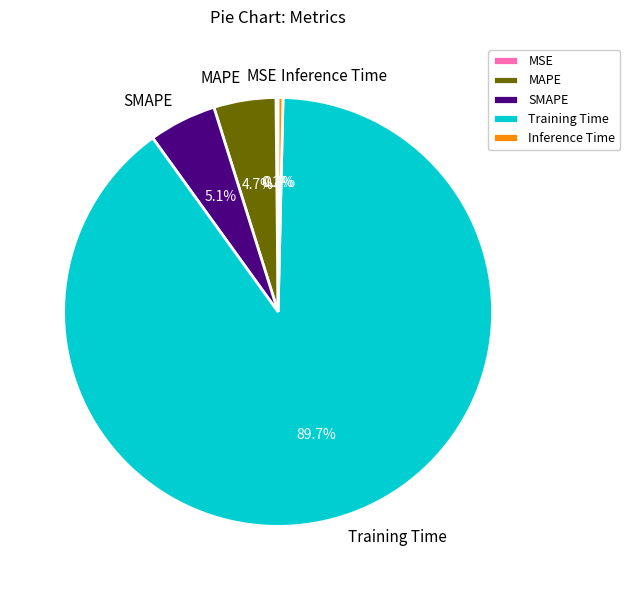

What percentage do Inference Time and SMAPE together represent?

5.5%